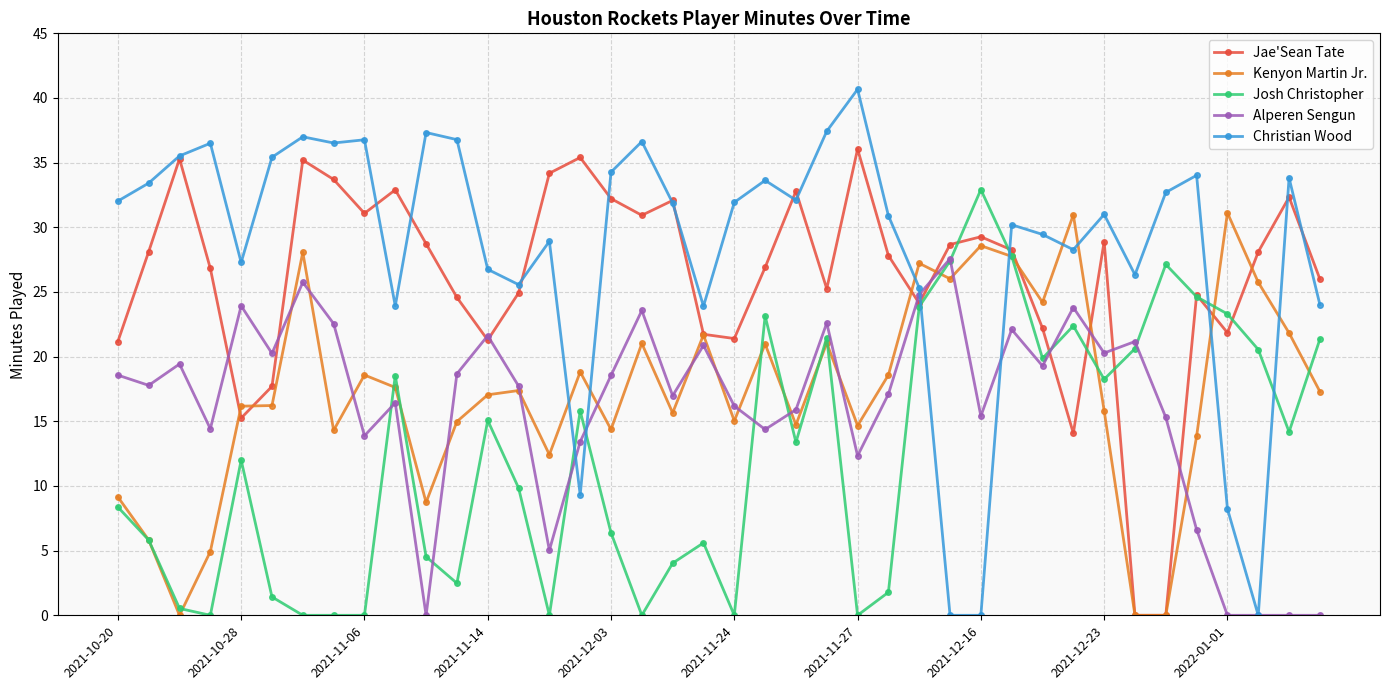

Which series has the largest range (max minus min)?

Christian Wood